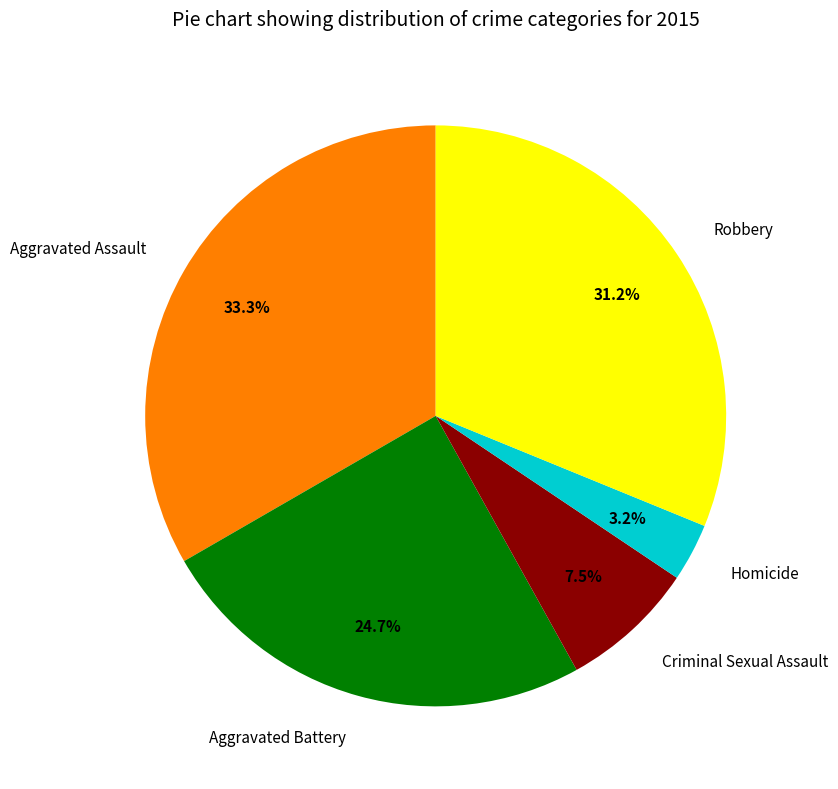

What is the smallest slice in the pie chart?

Homicide